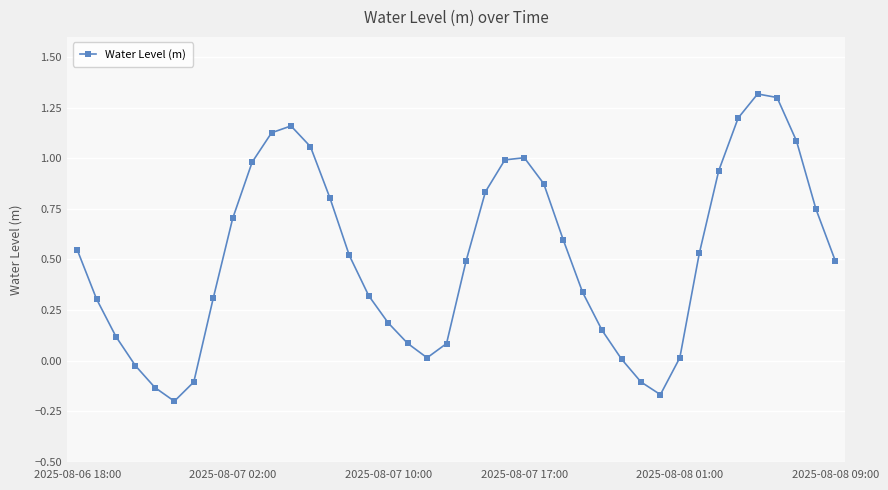

How many interior local peaks (higher than both neighbors) does the data have?

3